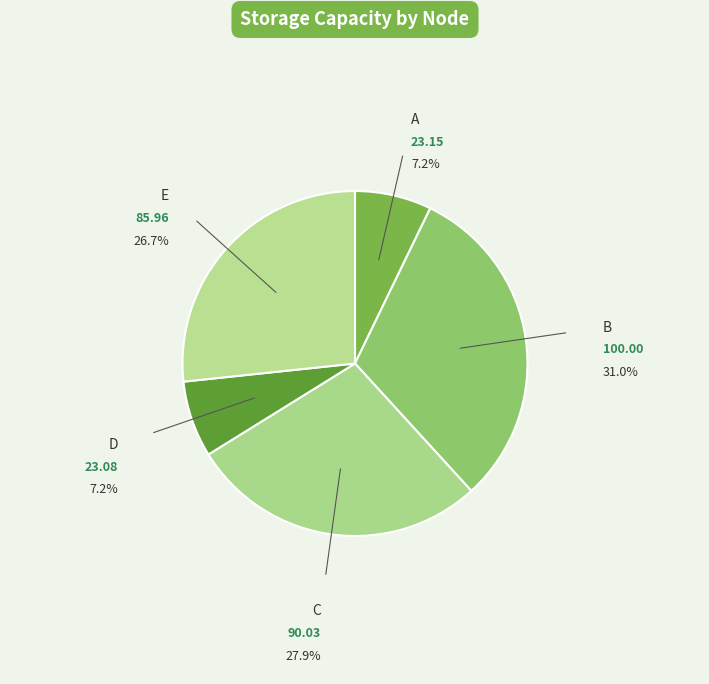

Is A the majority of the pie?

No